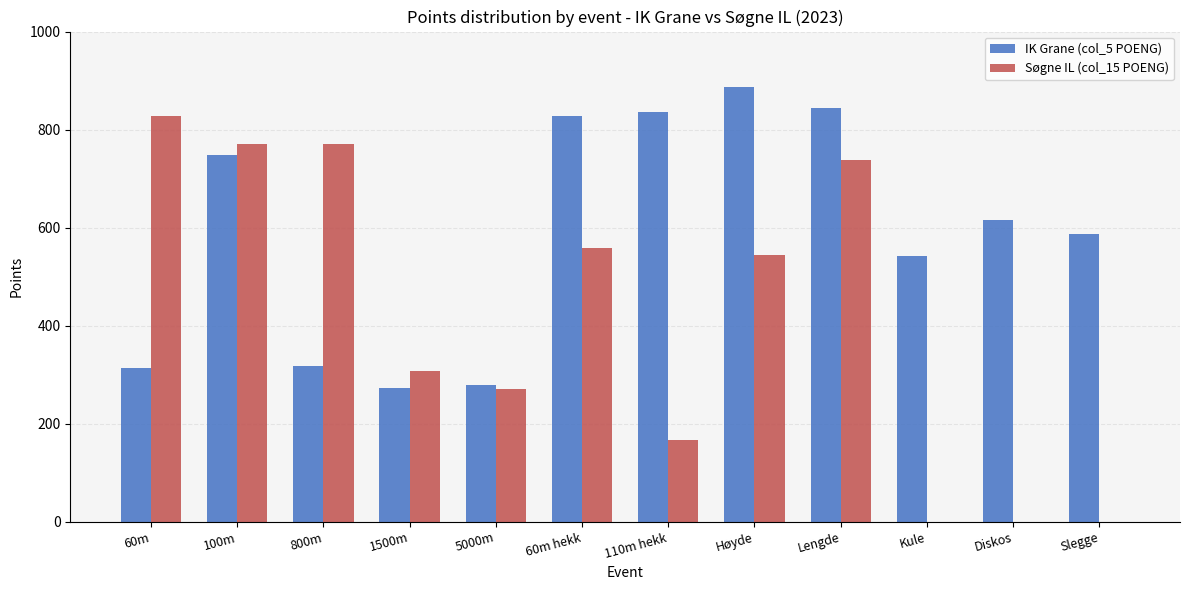

How many groups of bars are there?

12